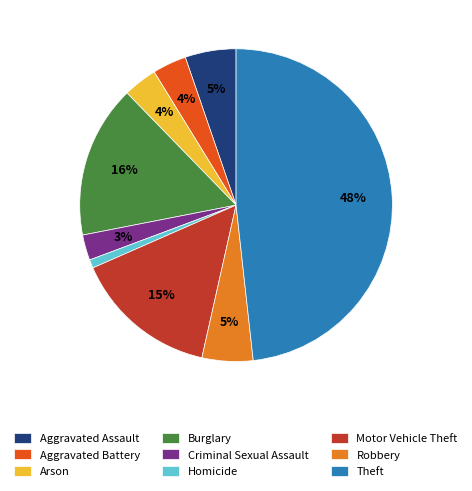

Does any single category account for the majority?

No